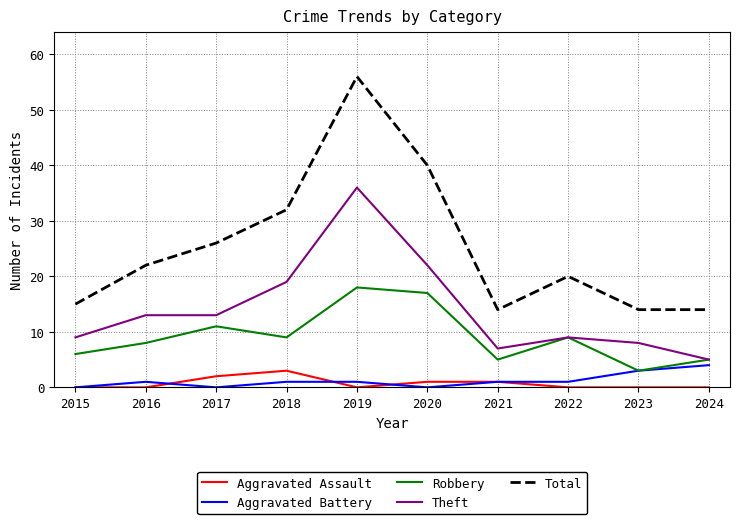

Is the value of Aggravated Battery at 2018 greater than the value of Theft at 2023?

No